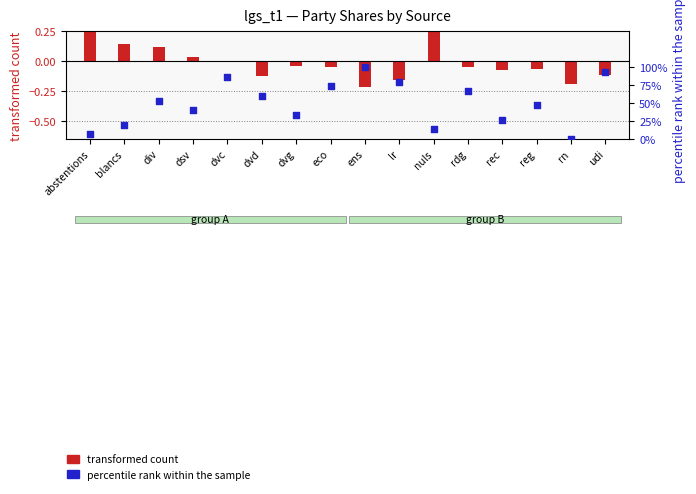

Which series reaches the maximum Y coordinate?

percentile rank within the sample